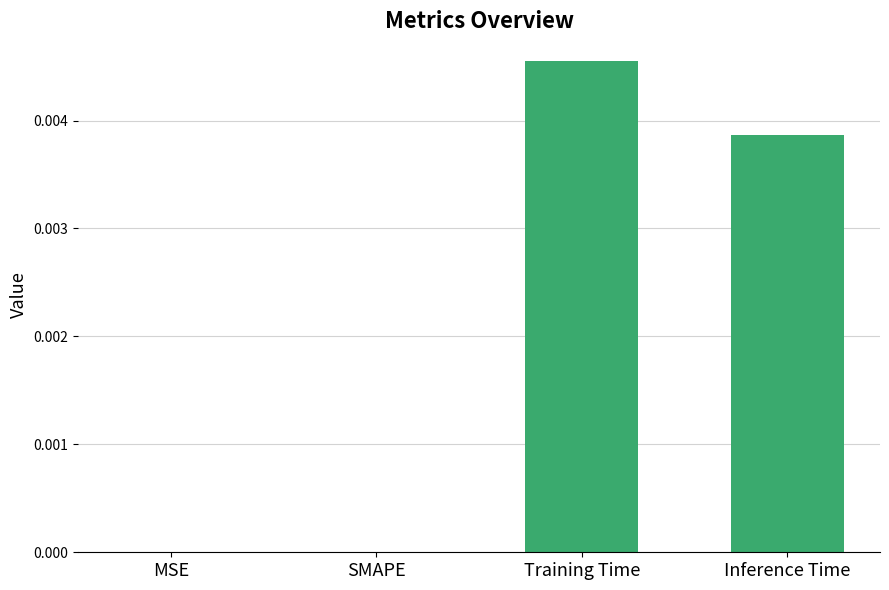

Count the number of data series in this chart.

1